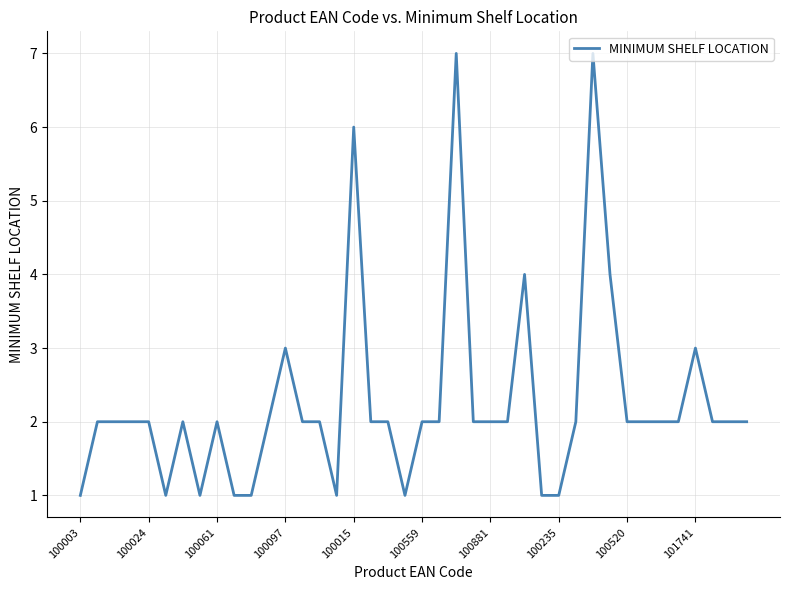

What is the greatest value displayed?

7